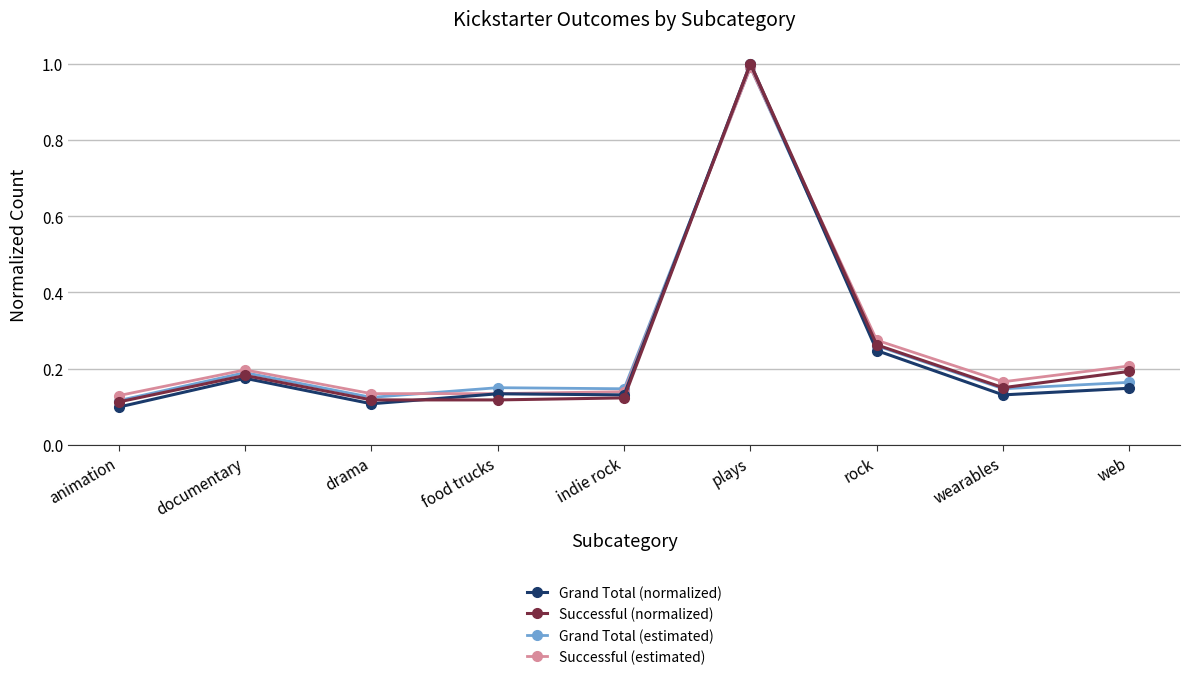

What is the sum of all Grand Total (normalized) values?

2.2